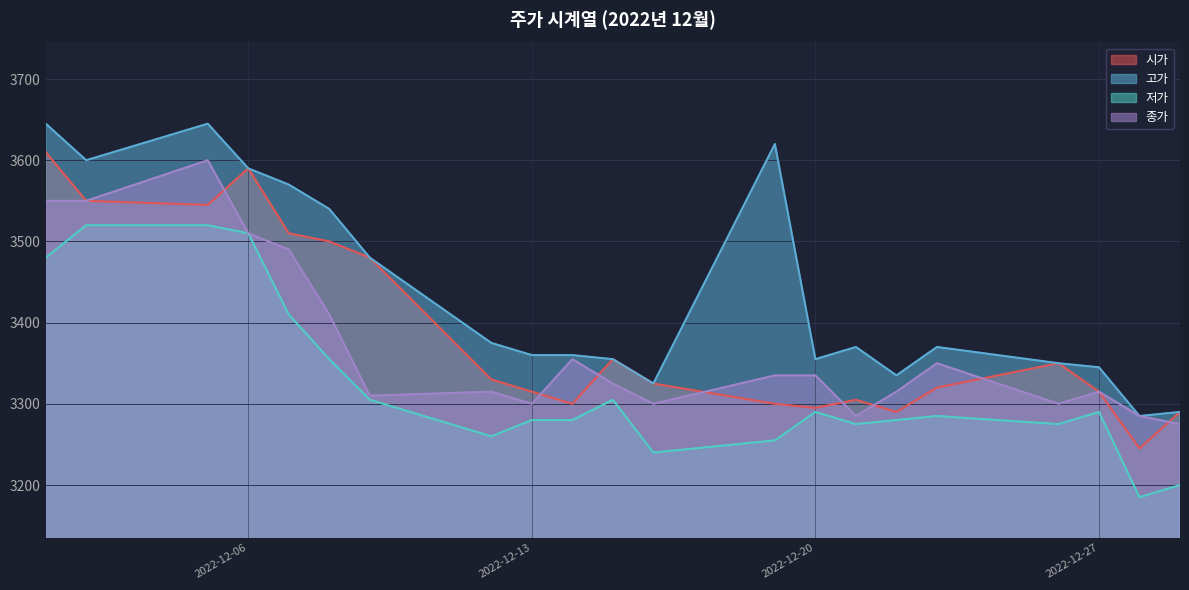

At which label does 시가 first exceed 3325?

2022-12-01